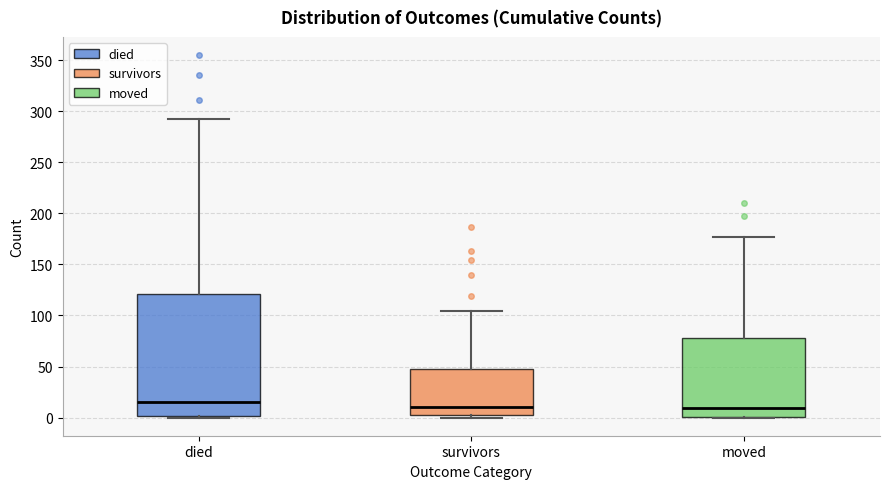

Which box is the tallest, from its lower edge to its upper edge?

died